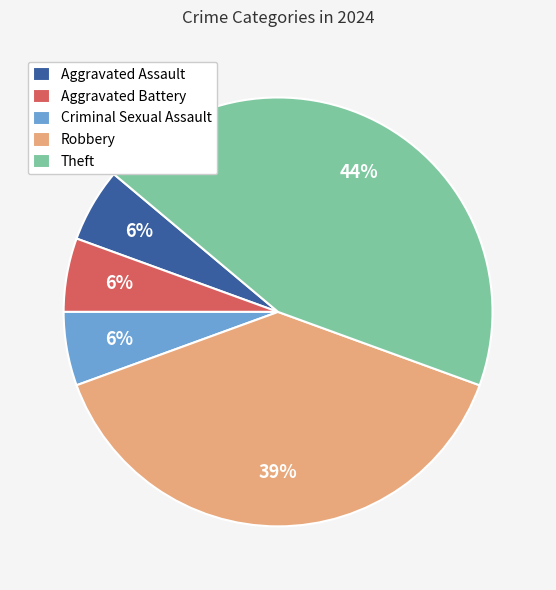

Which slice is the largest?

Theft